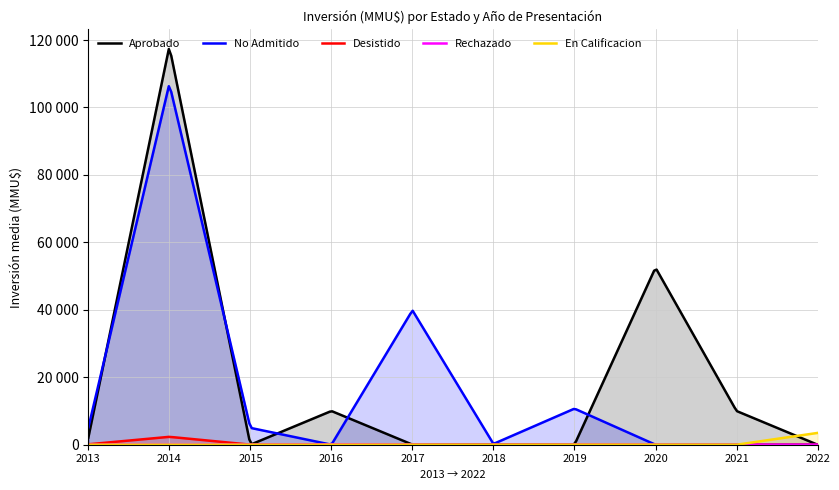

Does the chart have visible grid lines?

Yes